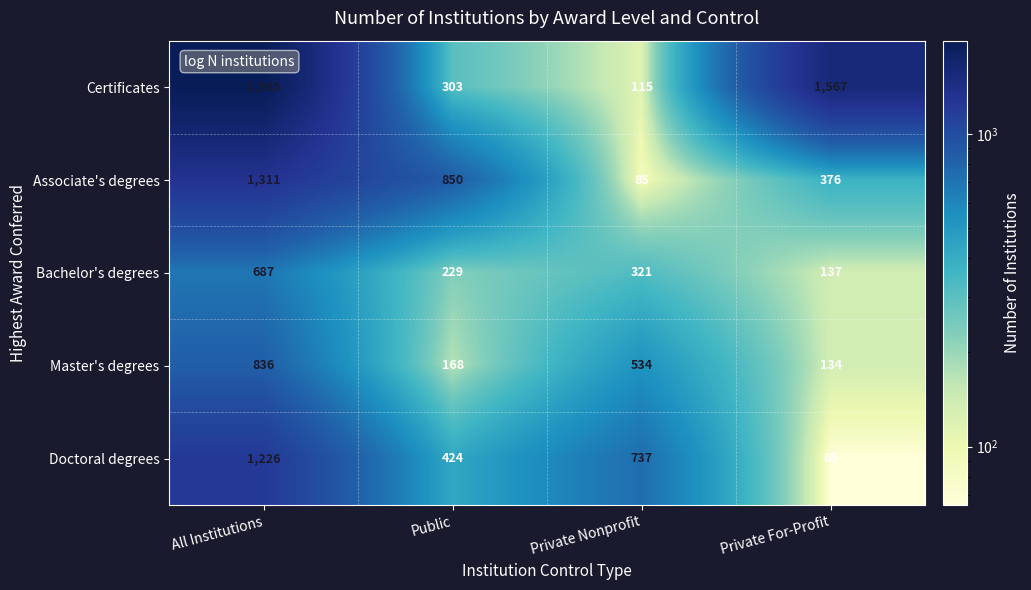

Reading left to right, what are all the values shown in this chart?

Certificates: 1985	303	115	1567
Associate's degrees: 1311	850	85	376
Bachelor's degrees: 687	229	321	137
Master's degrees: 836	168	534	134
Doctoral degrees: 1226	424	737	65